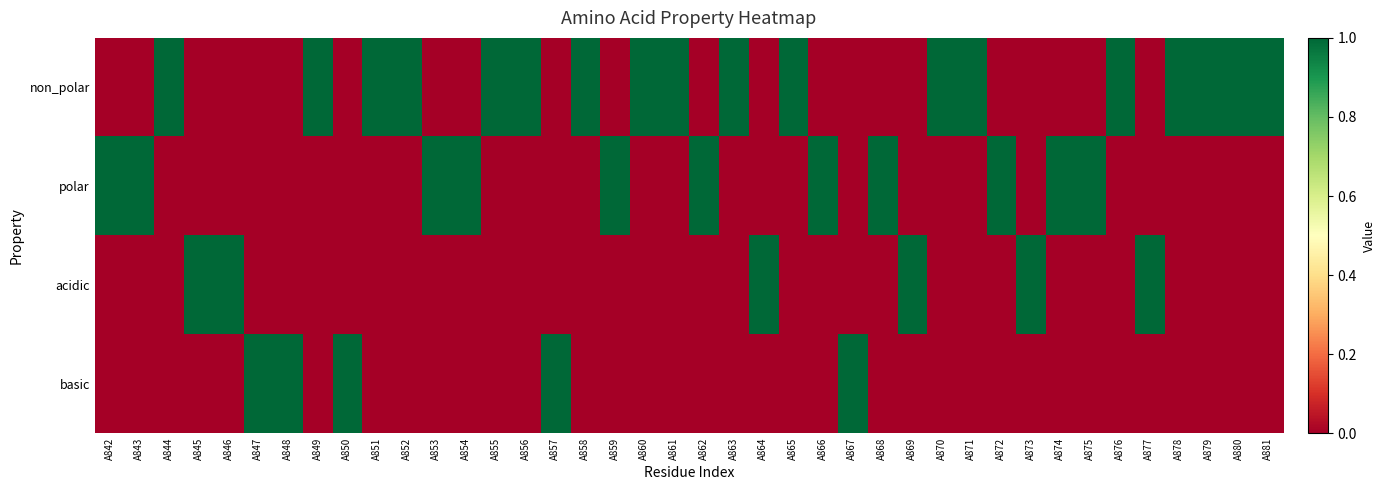

List the series in order of their peak value, lowest first.

non_polar, polar, acidic, basic